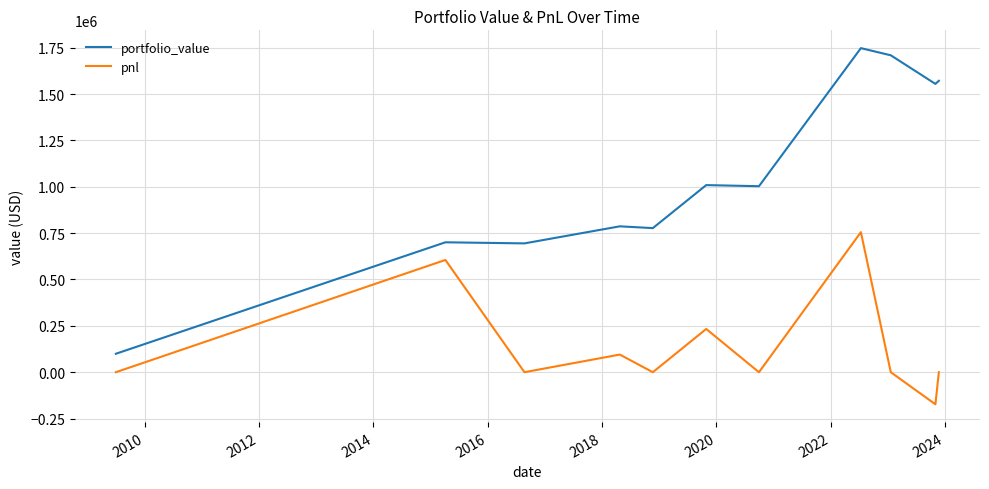

What is the difference between the second highest and minimum values in the pnl series?

778432.1